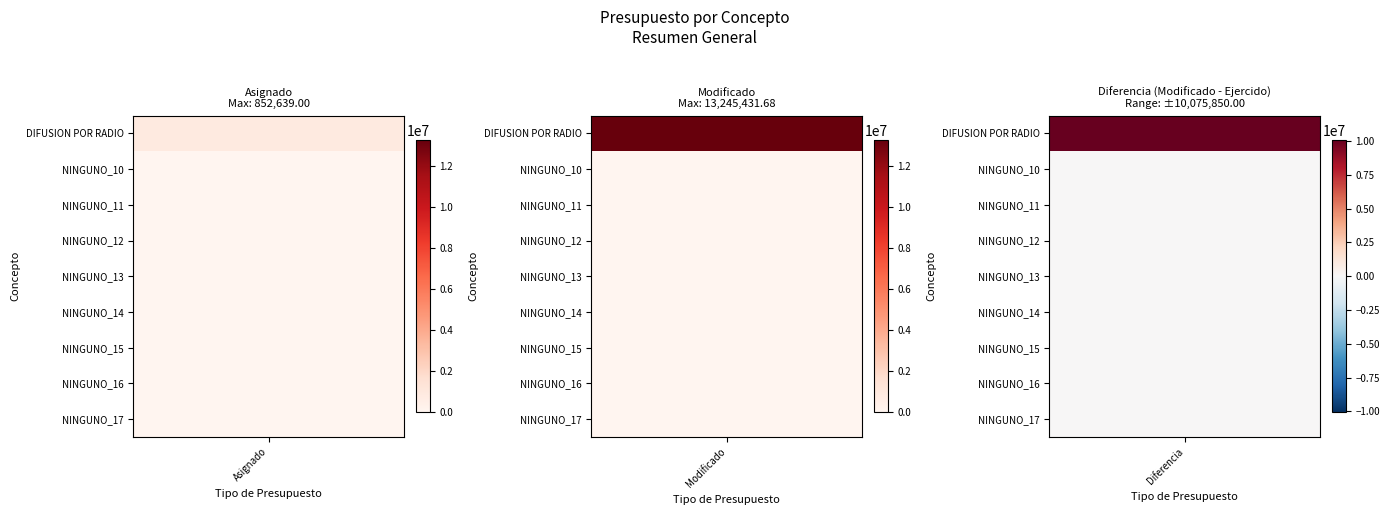

Which category has the lowest value in the Presupuesto modificado series?

NINGUNO_10